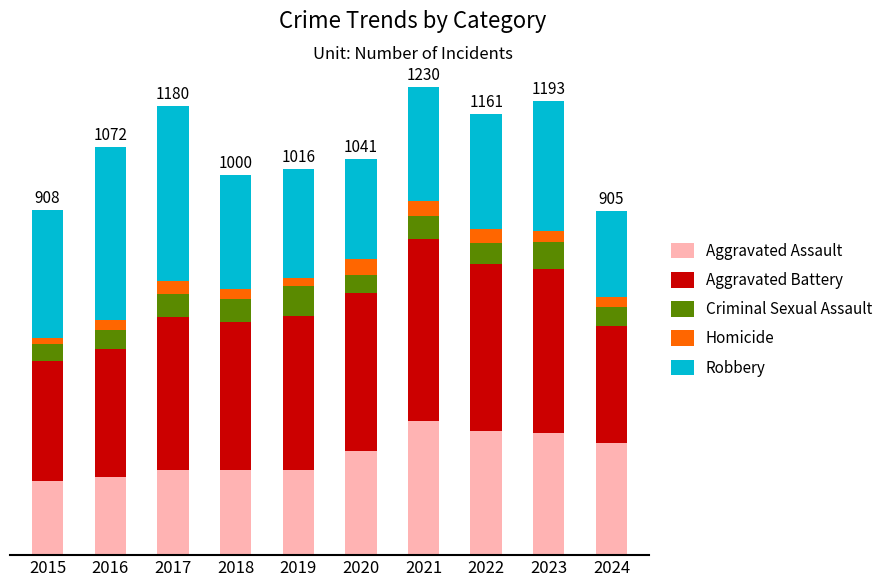

At which label is Aggravated Battery closest to 393?

2018